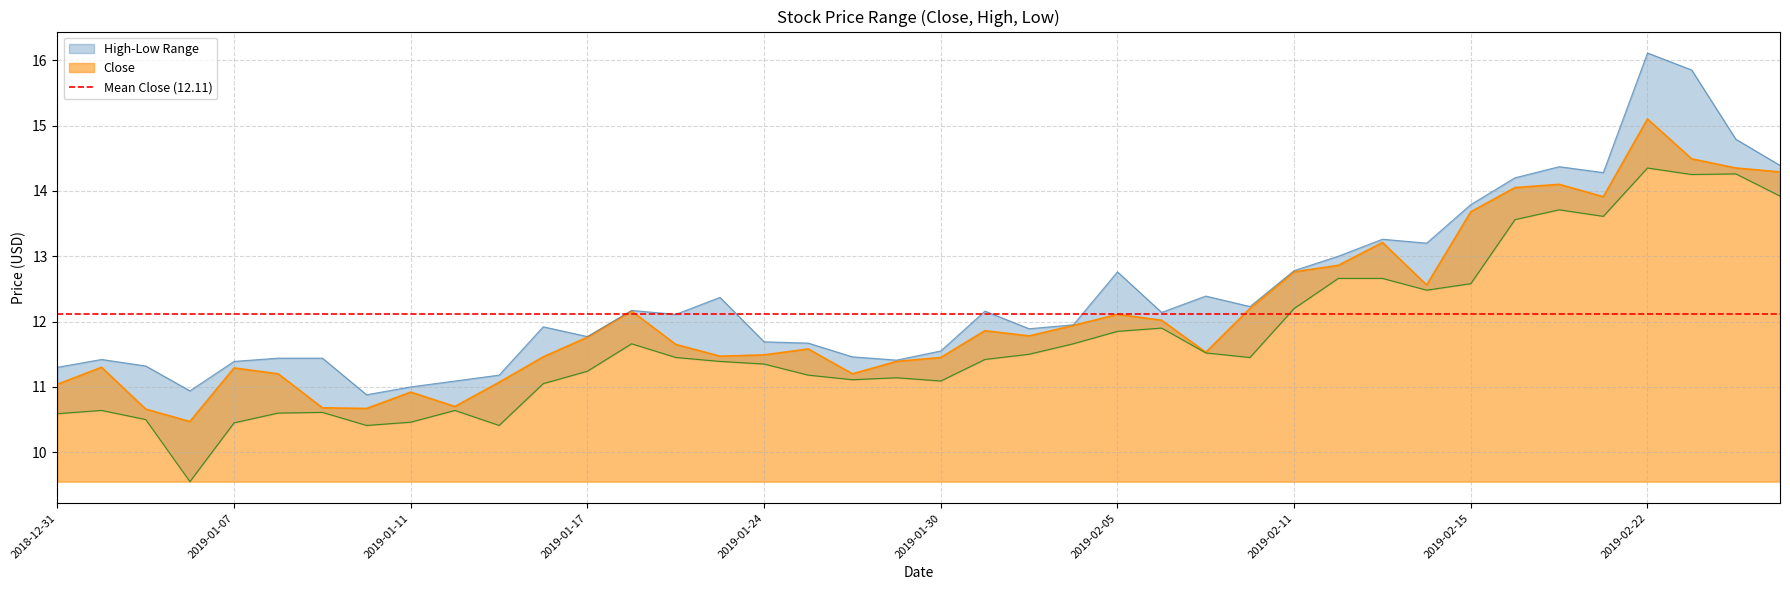

True or false: the data shows 16.0 at 2019-01-04.

False